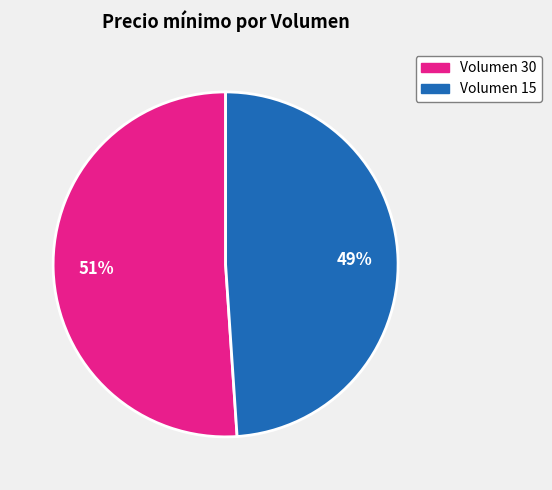

To the nearest percent, what is the difference between the largest and smallest slice percentages?

2%